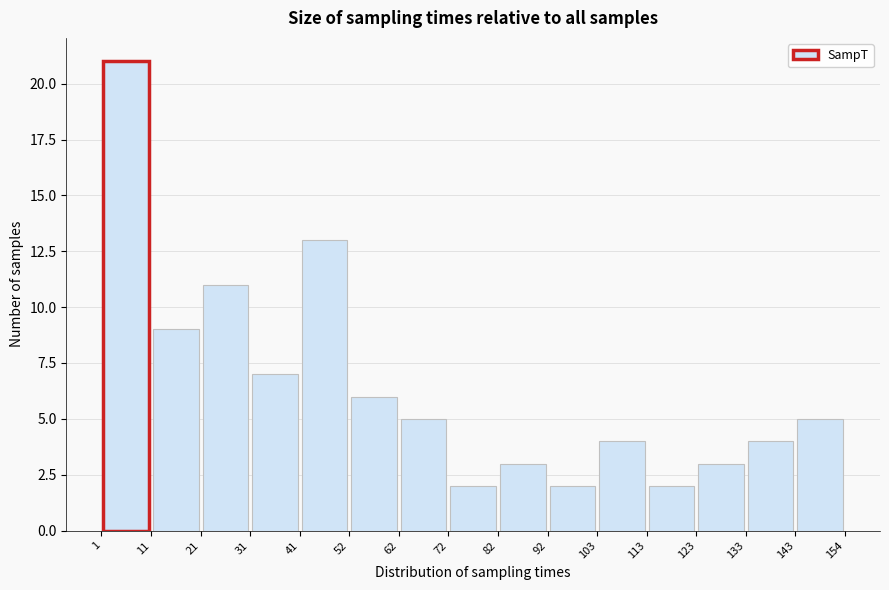

What is the height of the bar covering 1 to 11 on the x-axis? The values are not printed on the chart, so give them approximately, as read against the axis.

21